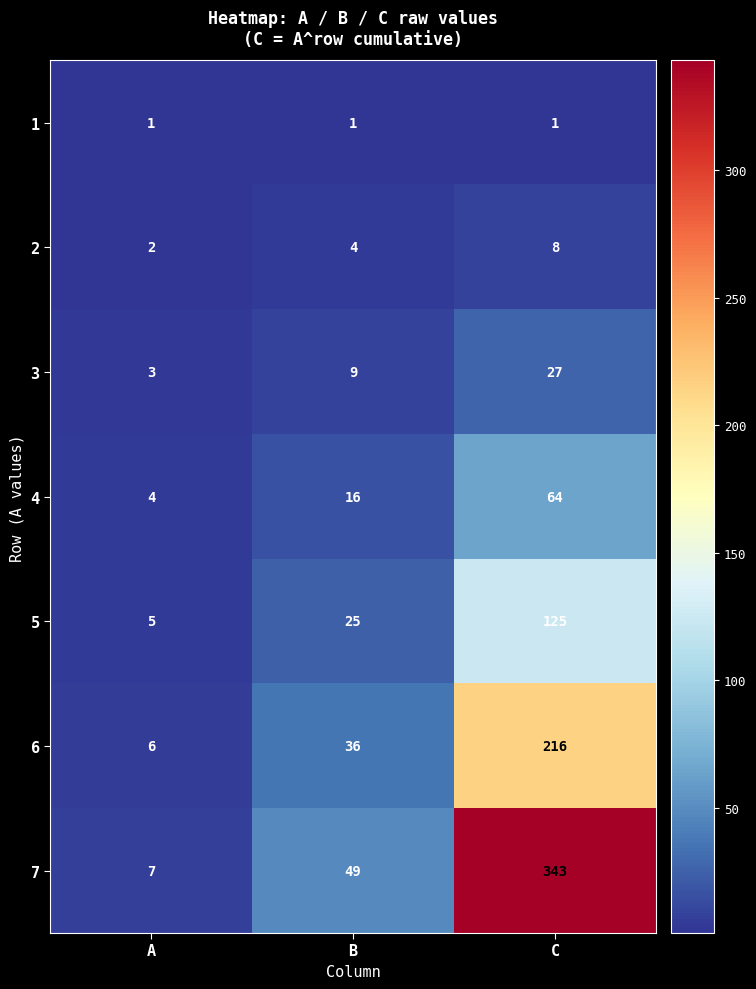

What is the sum of the 5 values at C and B?

150